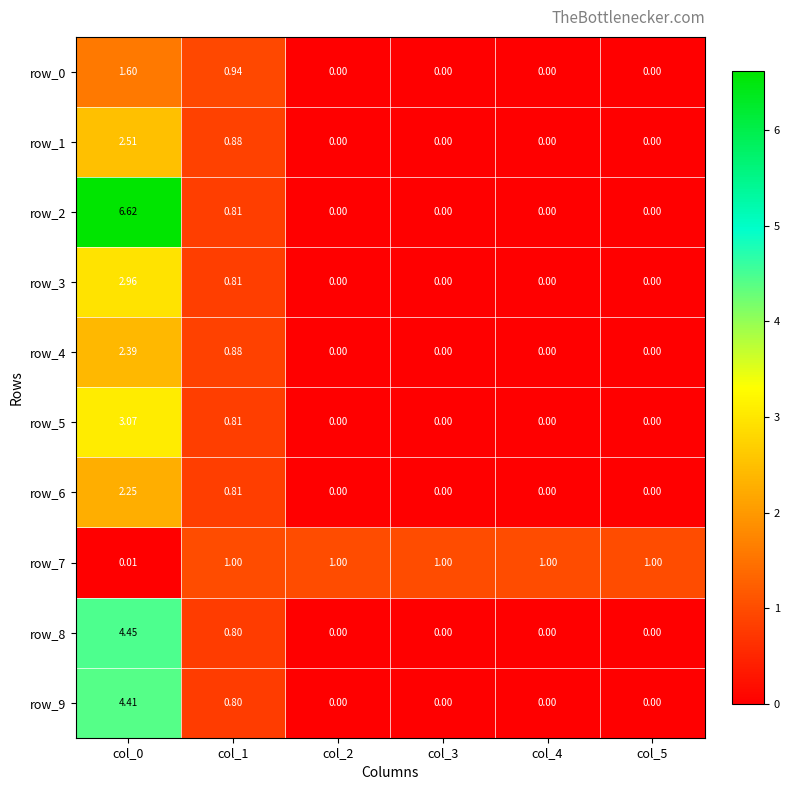

The value of row_1 at col_4 is 1.5. True or false?

False